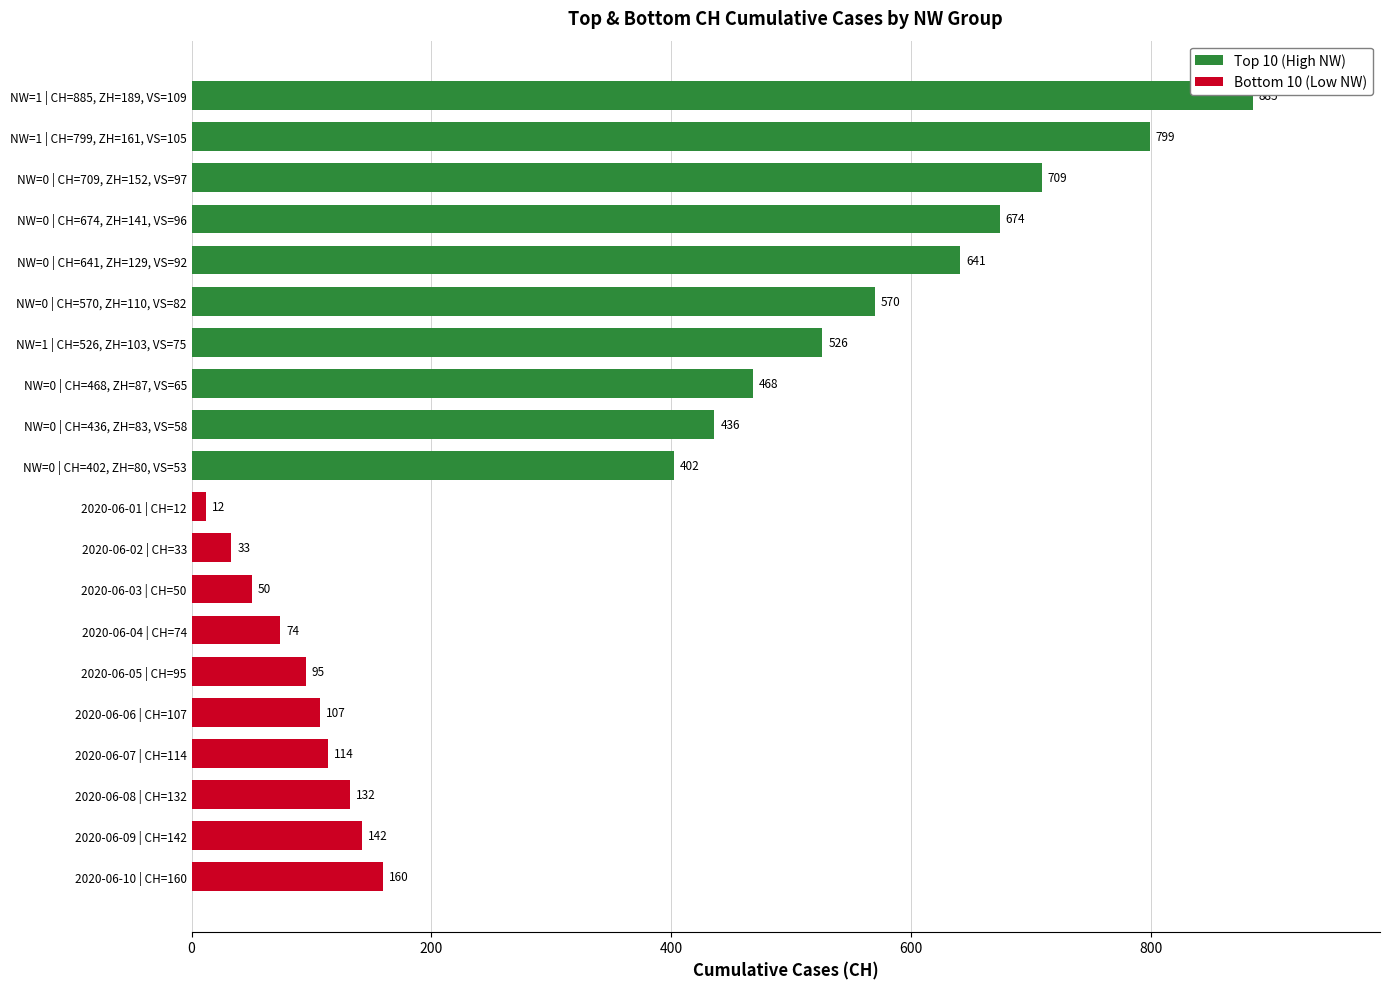

Are the bars grouped side by side (vs. stacked)?

No